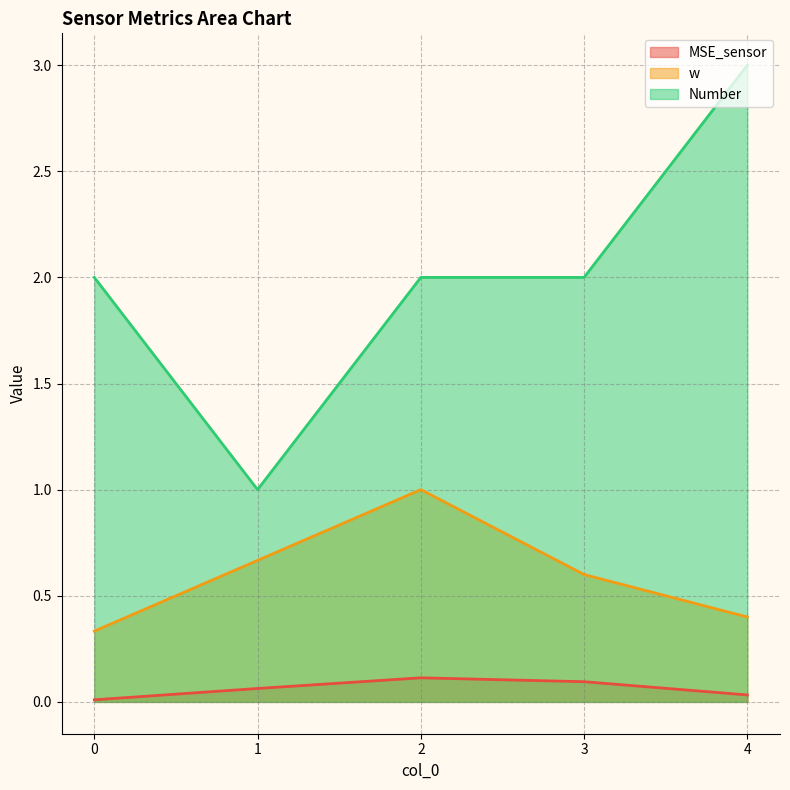

True or false: Number and MSE_sensor intersect in this chart.

False